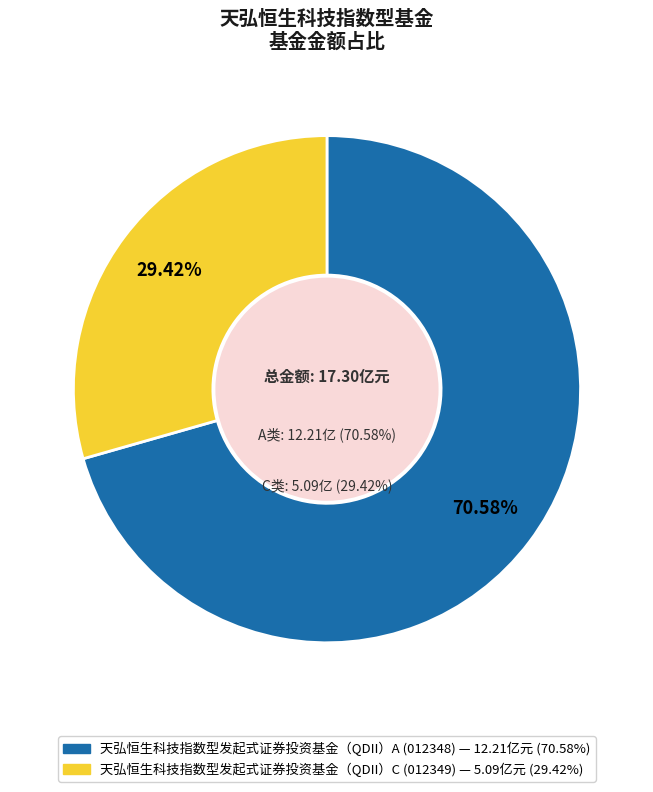

To the nearest percent, what is the average slice percentage?

50%